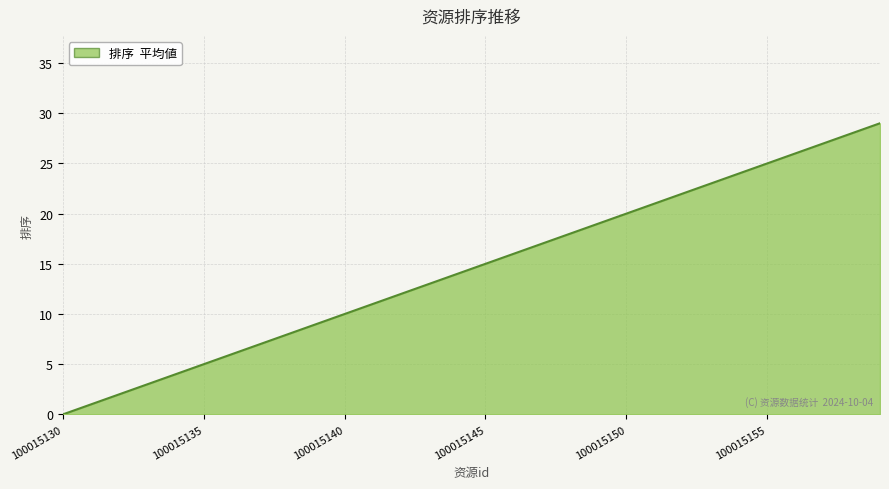

What is the difference between the maximum and minimum values?

29